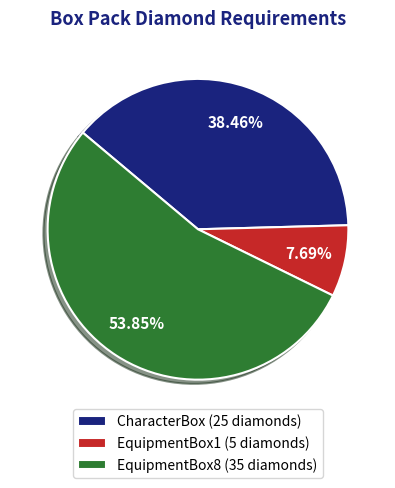

Which slice represents more than half of the pie?

EquipmentBox8